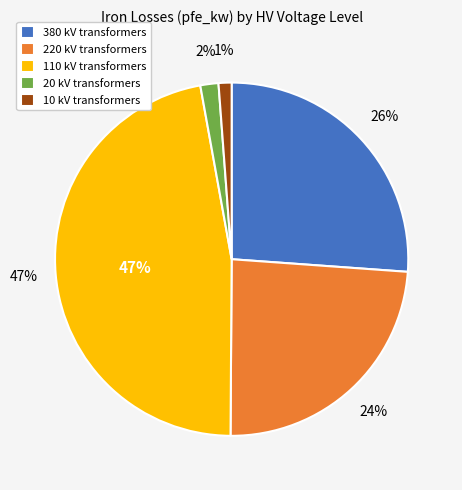

Combined, do 220 kV and 20 kV account for over 50%?

No